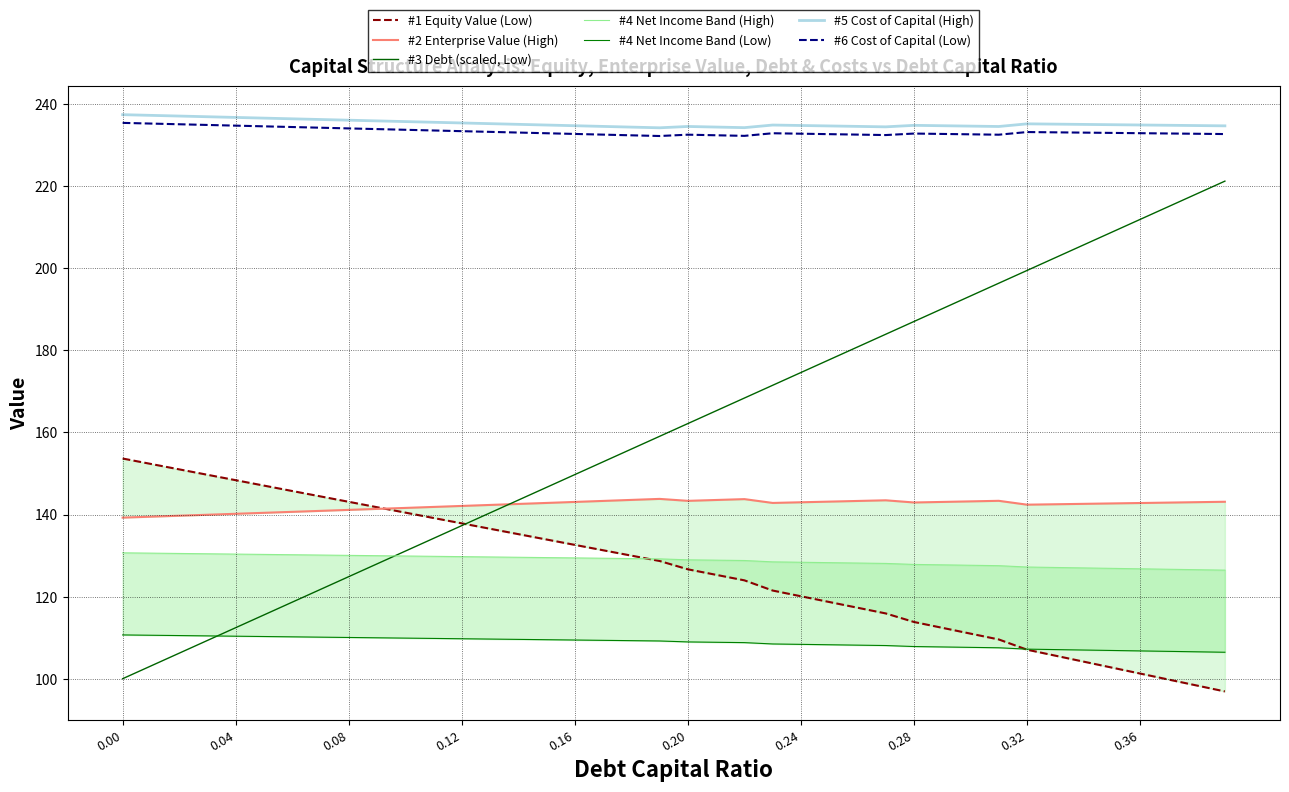

What is the maximum value shown in the chart?

237.4